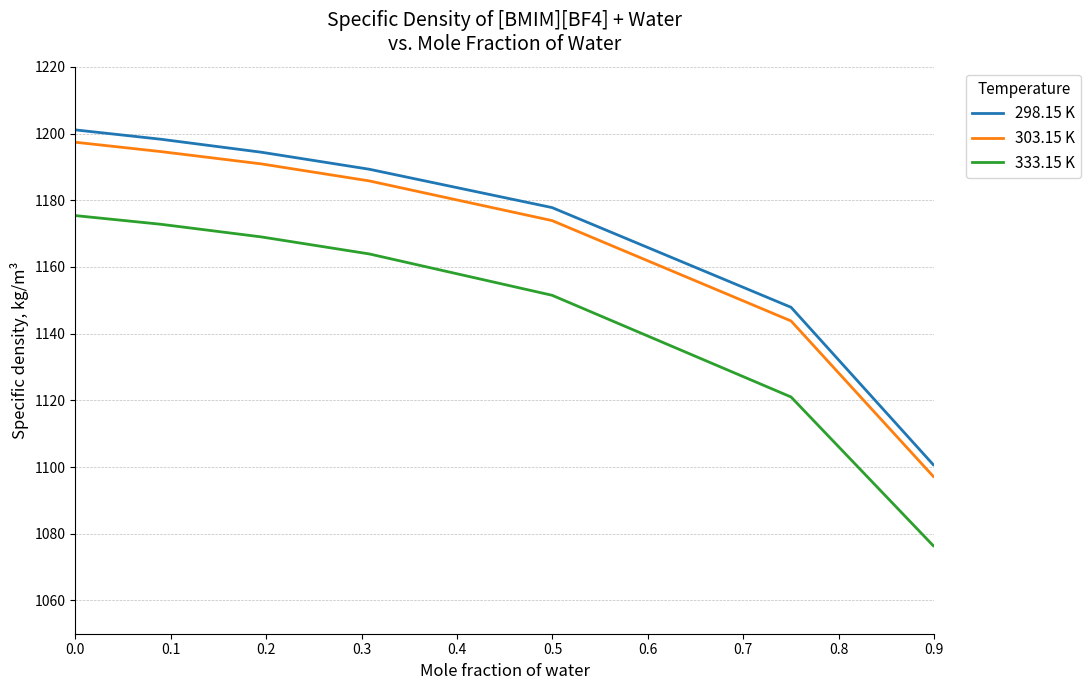

Which series has the widest spread of values?

298.15 K